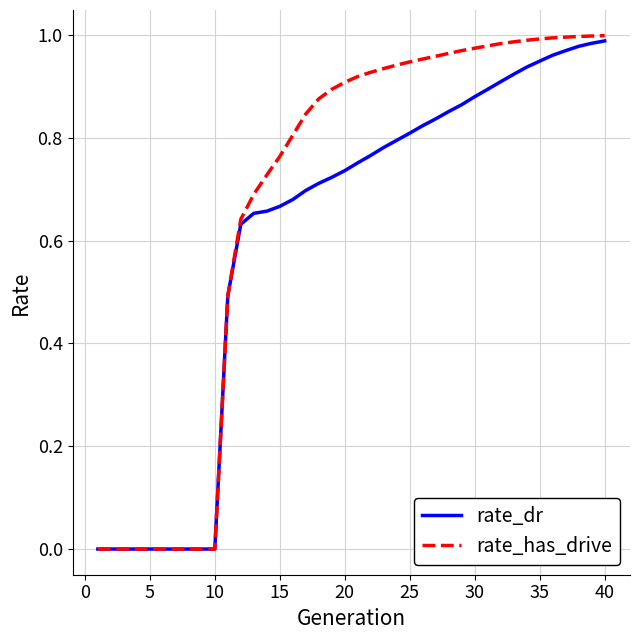

Rank the series by their maximum value, from lowest to highest.

rate_dr, rate_has_drive